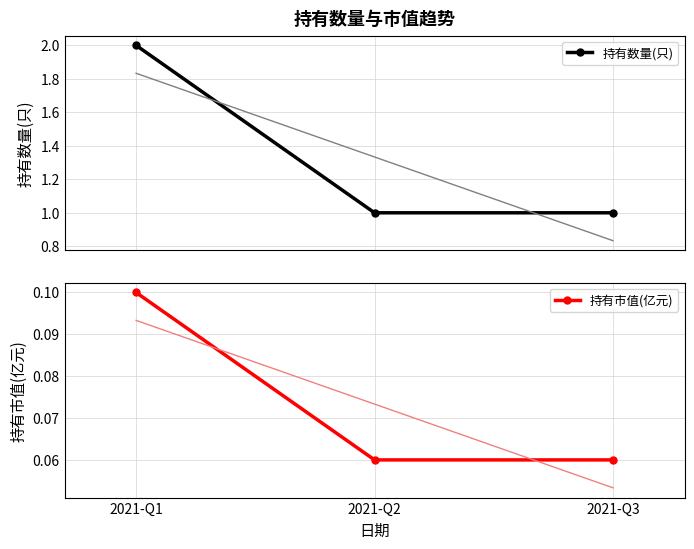

Count the 持有市值(亿元) values in the range 0 to 1.

3